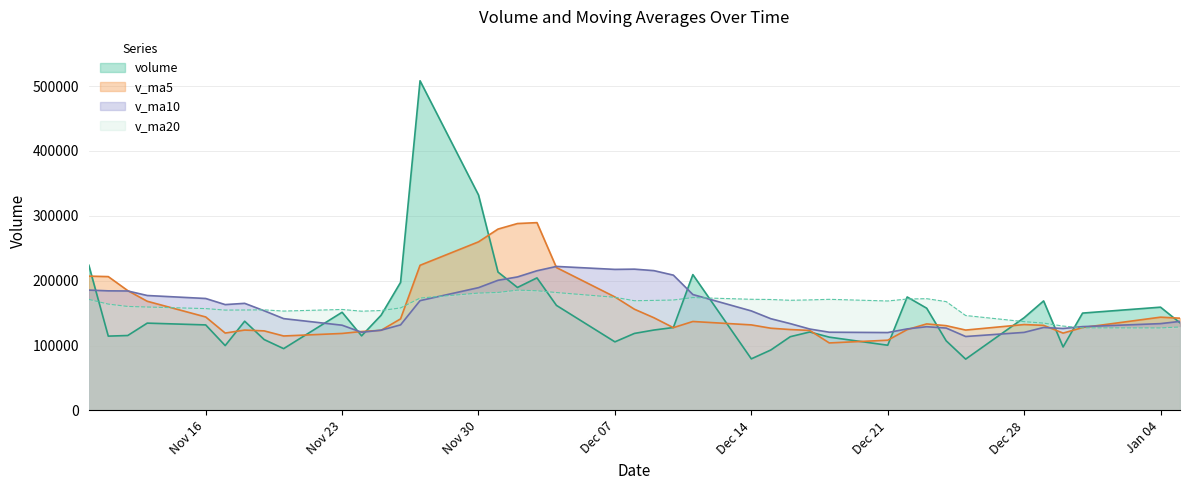

What is the lowest value of the volume series?

79087.4